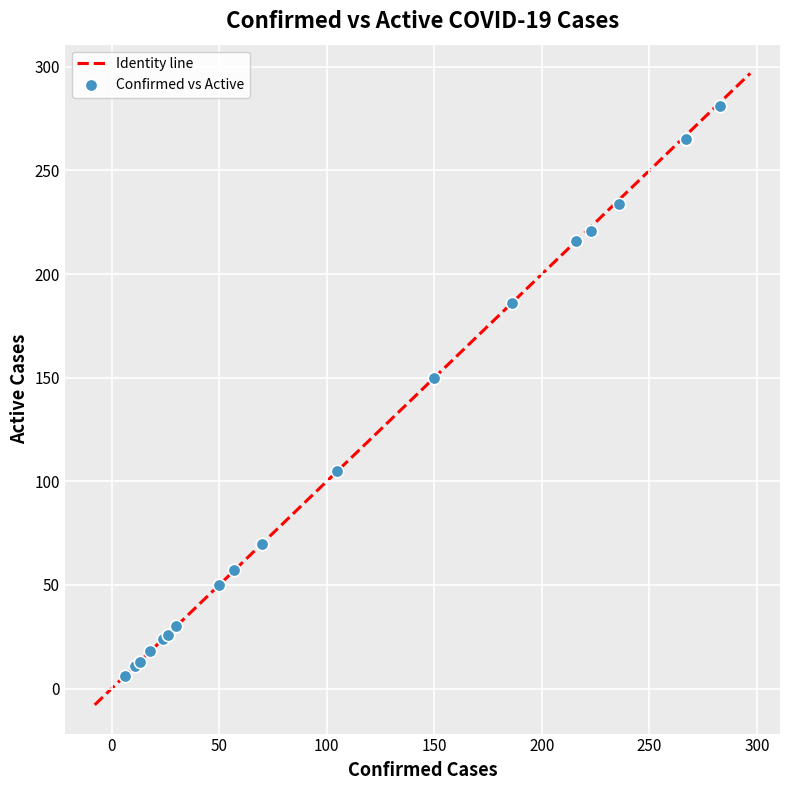

What Y value in the scatter plot is closest to 143?

150